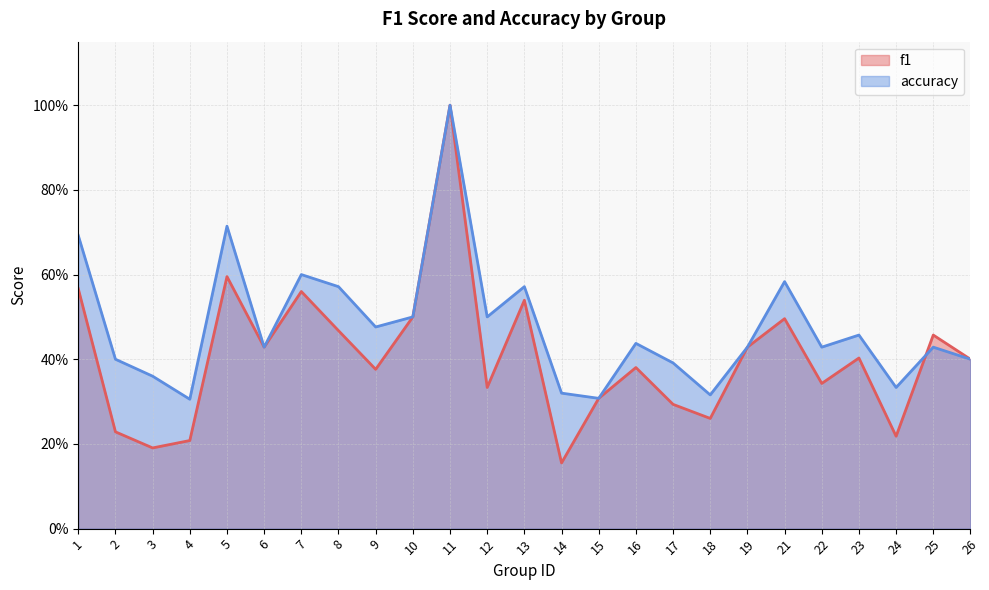

How many data points does each series have?

25